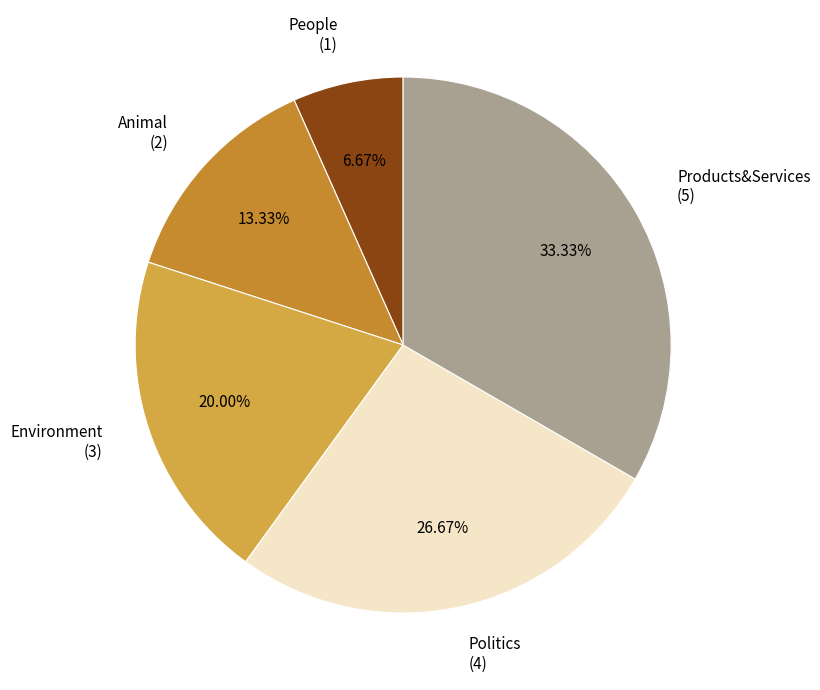

To the nearest percent, what is the average slice percentage?

20%